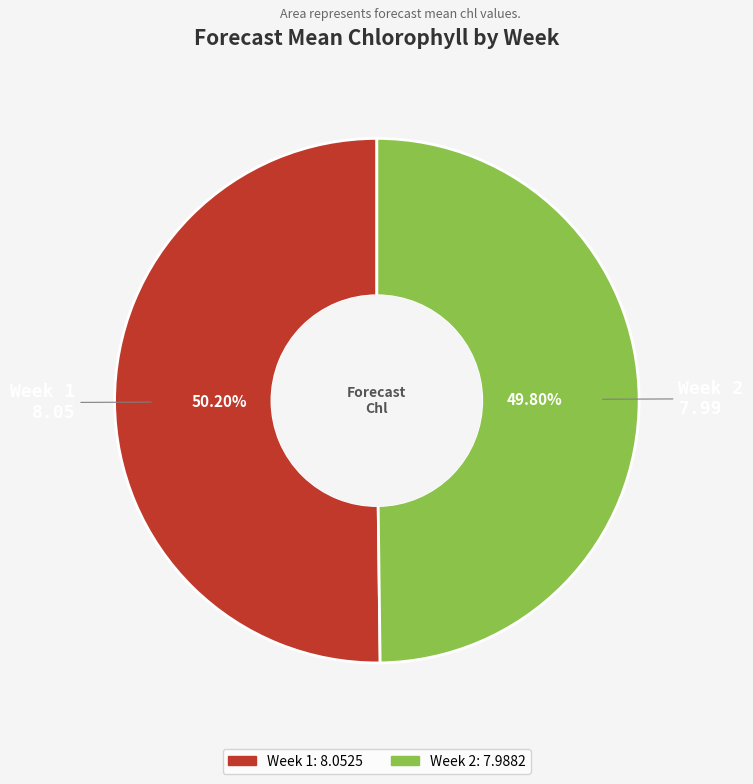

To the nearest percent, what percentage of the pie is Week 1?

50%